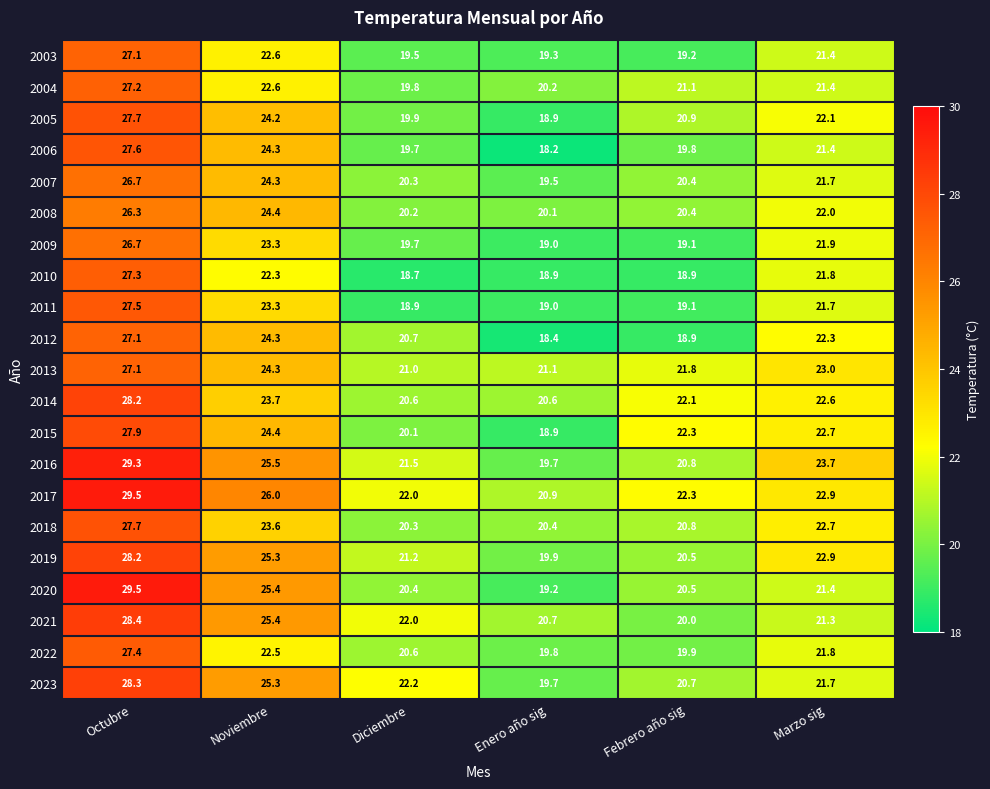

The value of 2008 at Febrero año sig is 20.4. True or false?

True